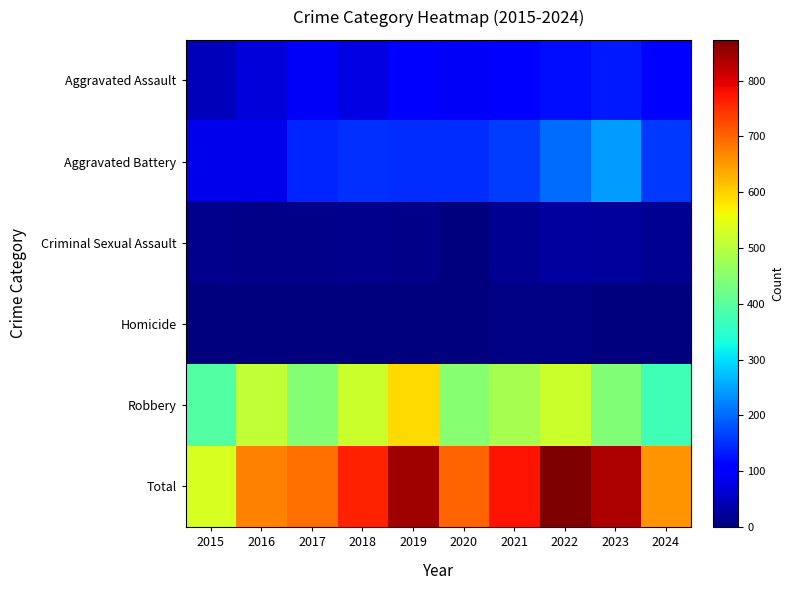

What is the maximum value shown in the chart?

873